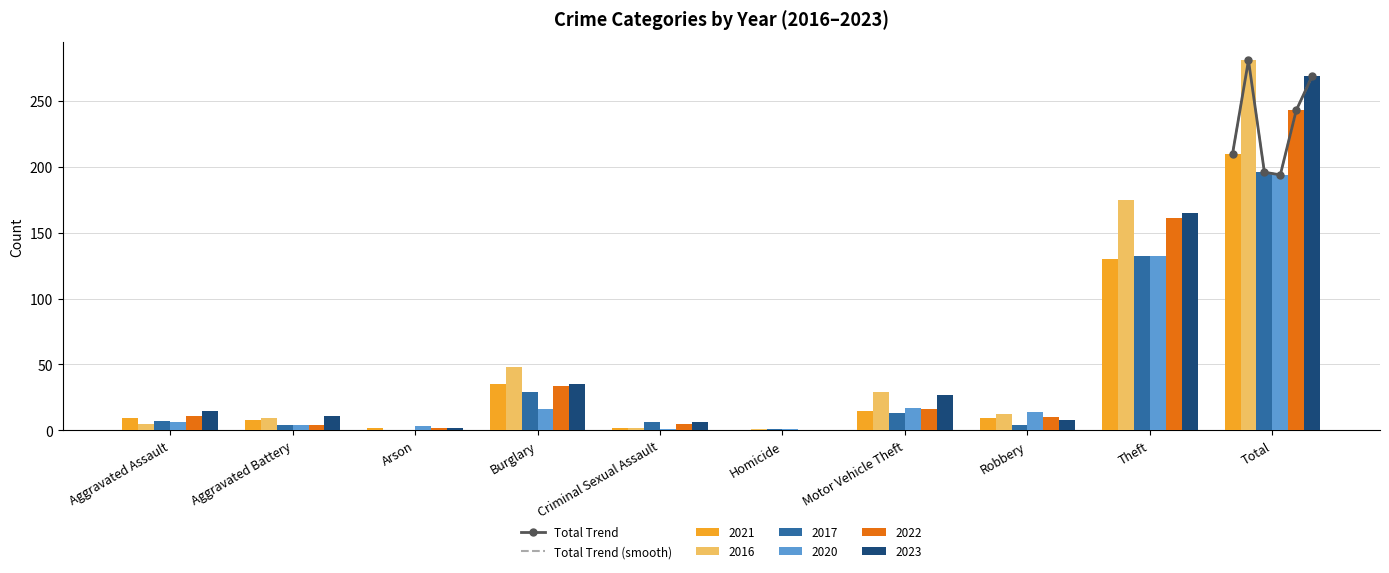

The value of 2022 at Motor Vehicle Theft is 25. True or false?

False